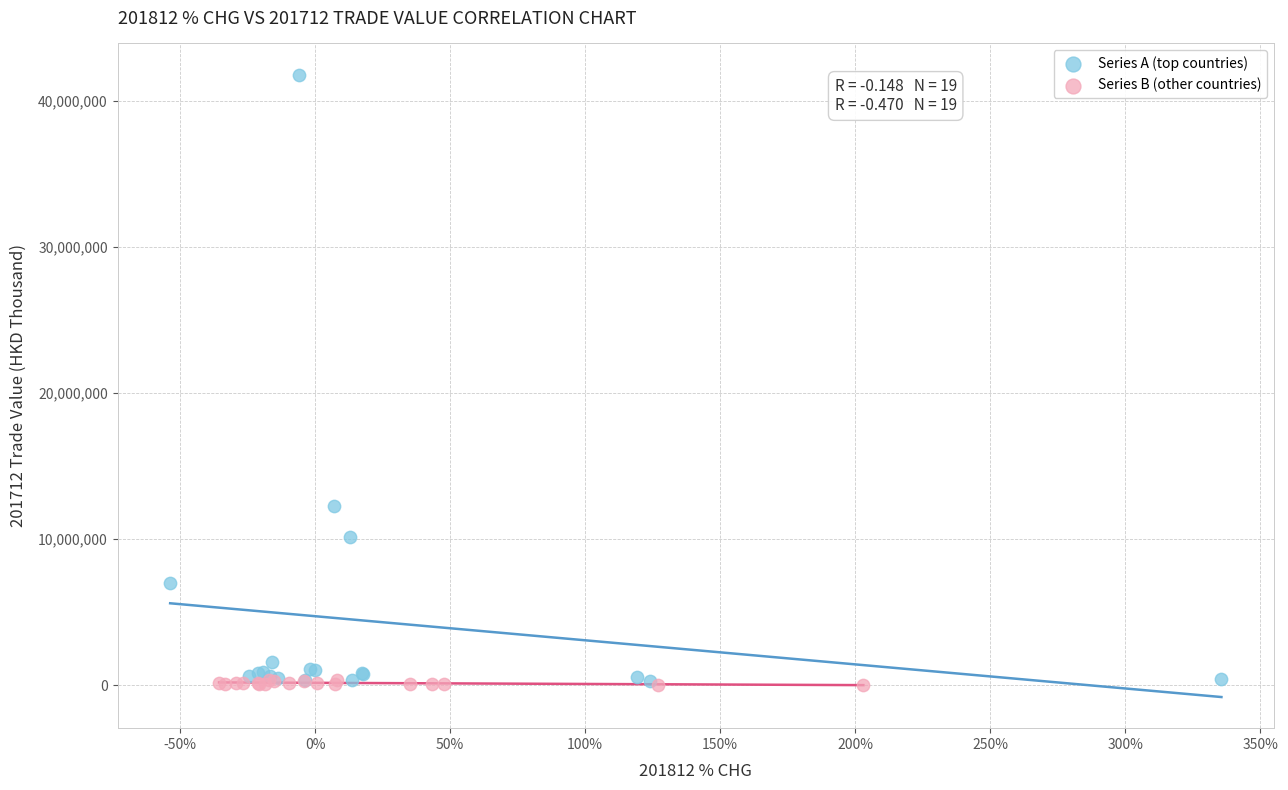

Which series reaches the maximum Y coordinate?

Series A (top countries)